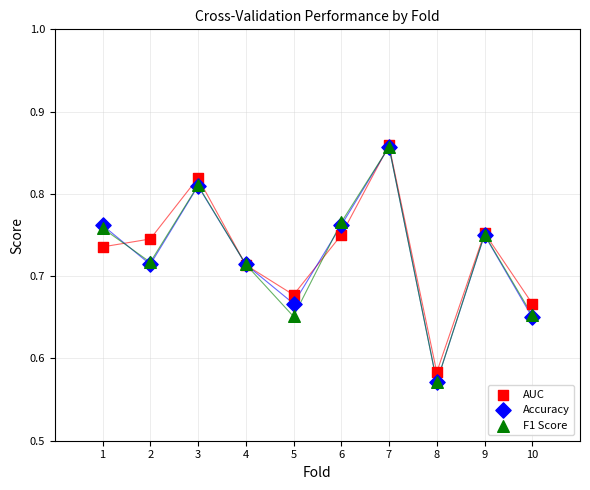

What are all the series names shown in the legend?

AUC, Accuracy, F1 Score